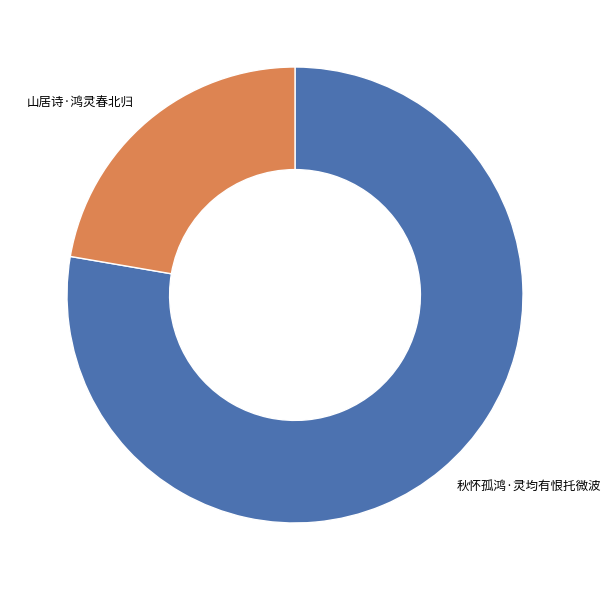

Does any single category account for the majority?

Yes